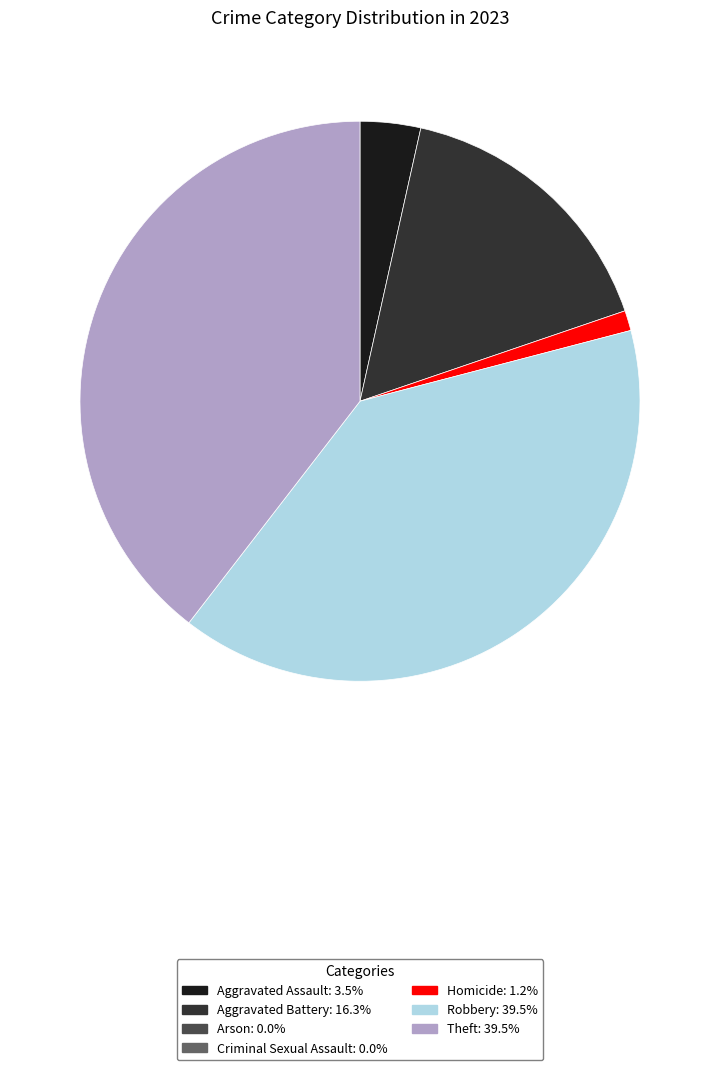

How many slices are in this pie chart?

5